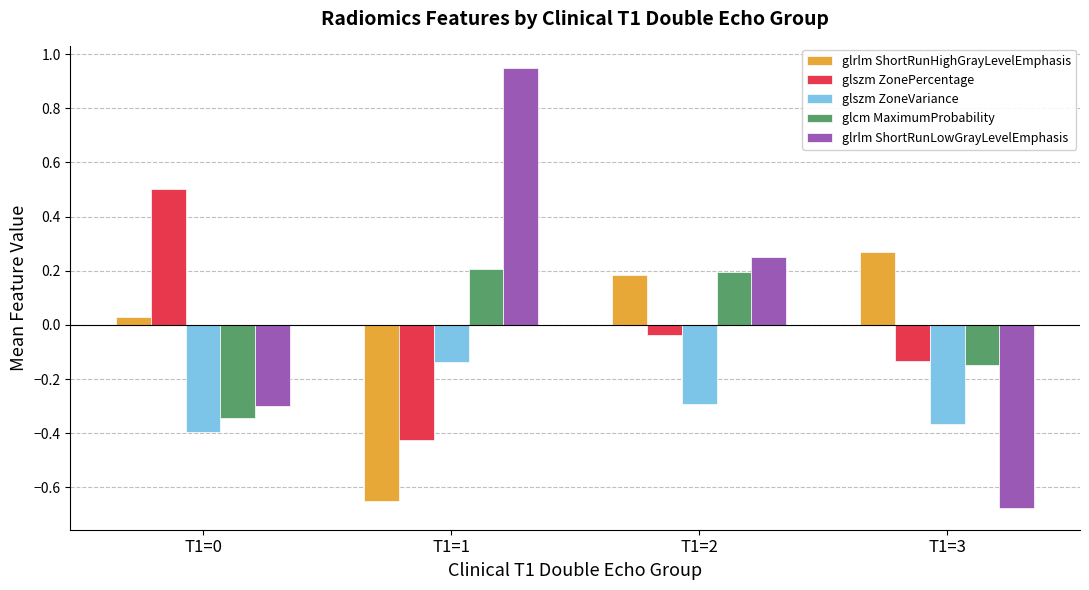

What is the difference between the glrlm ShortRunLowGrayLevelEmphasis values at T1=3 and T1=1?

1.6